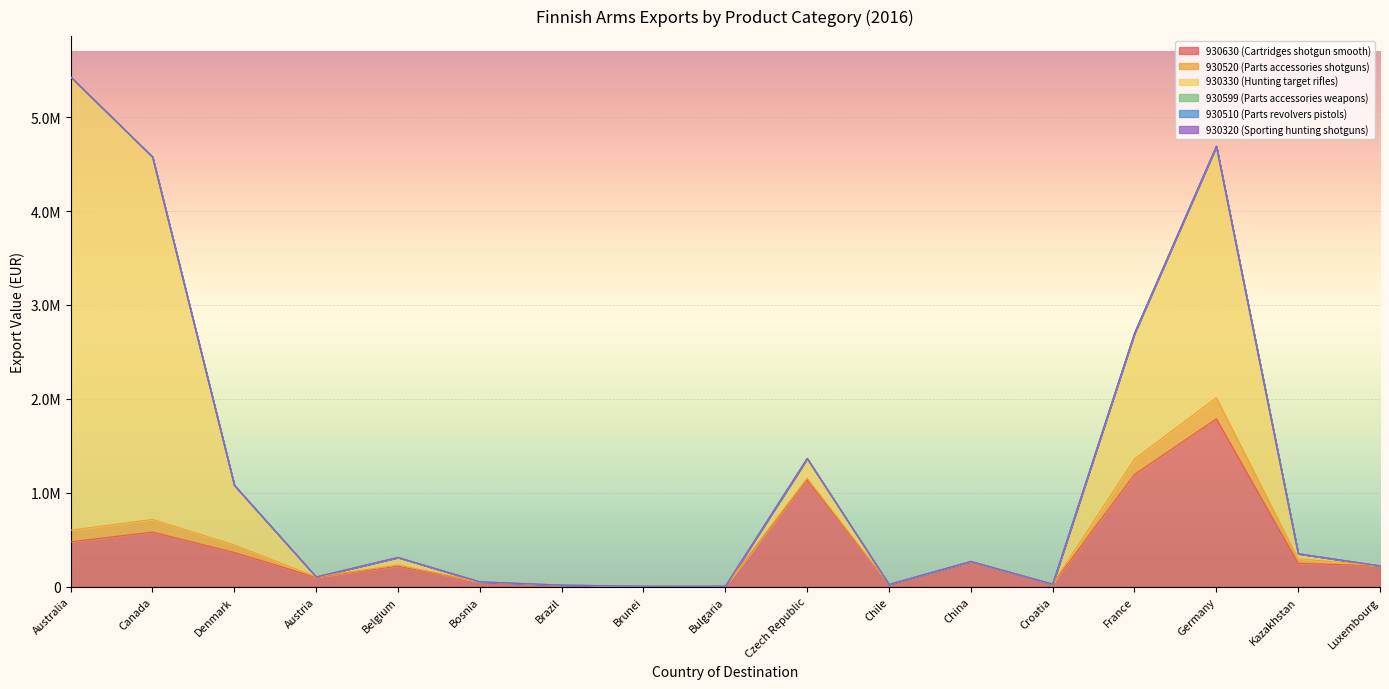

How many data points in 930630 (Cartridges shotgun smooth) are above 221505?

8